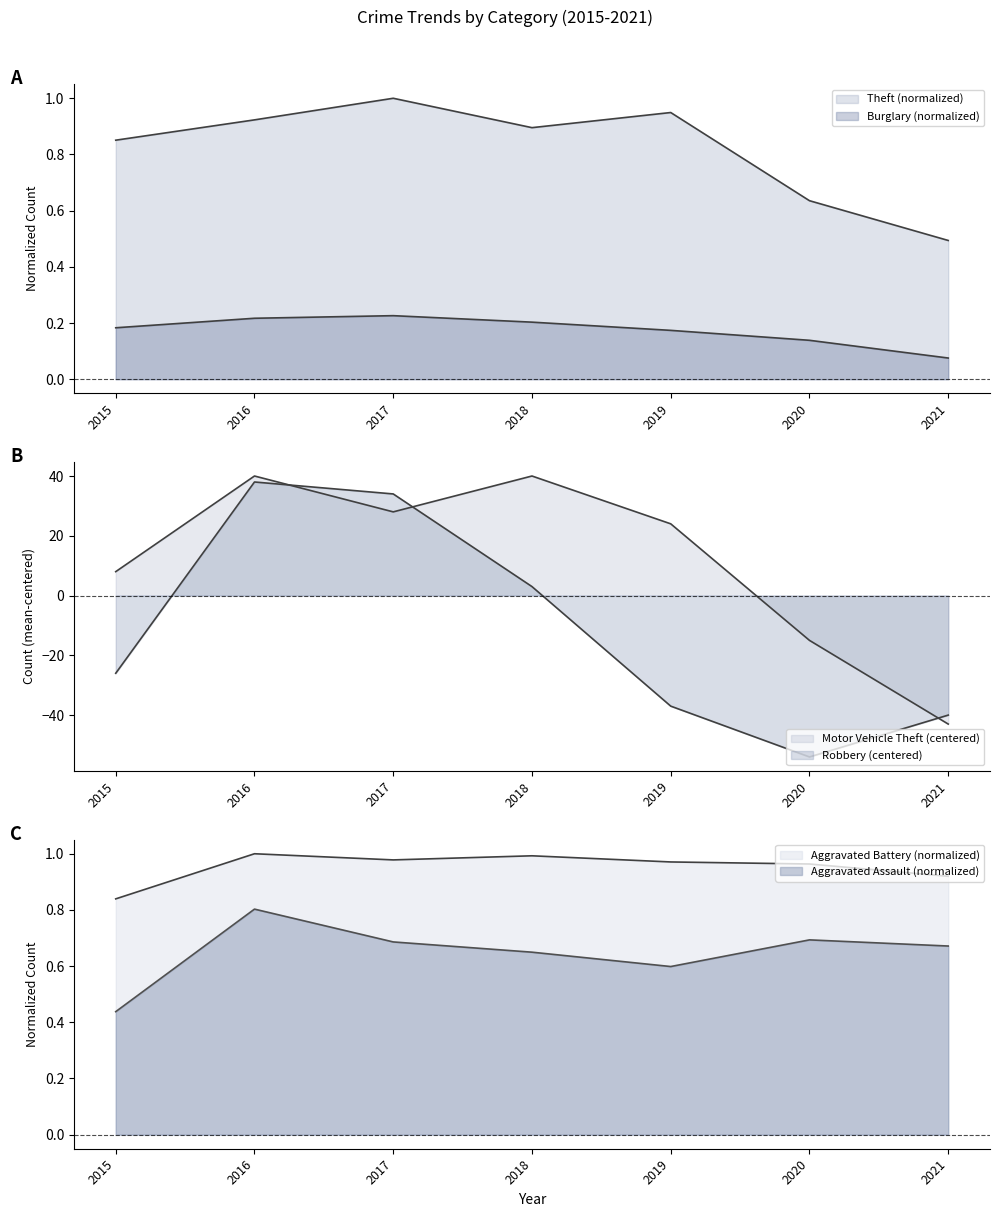

What is the sum of all Motor Vehicle Theft values?

82.0